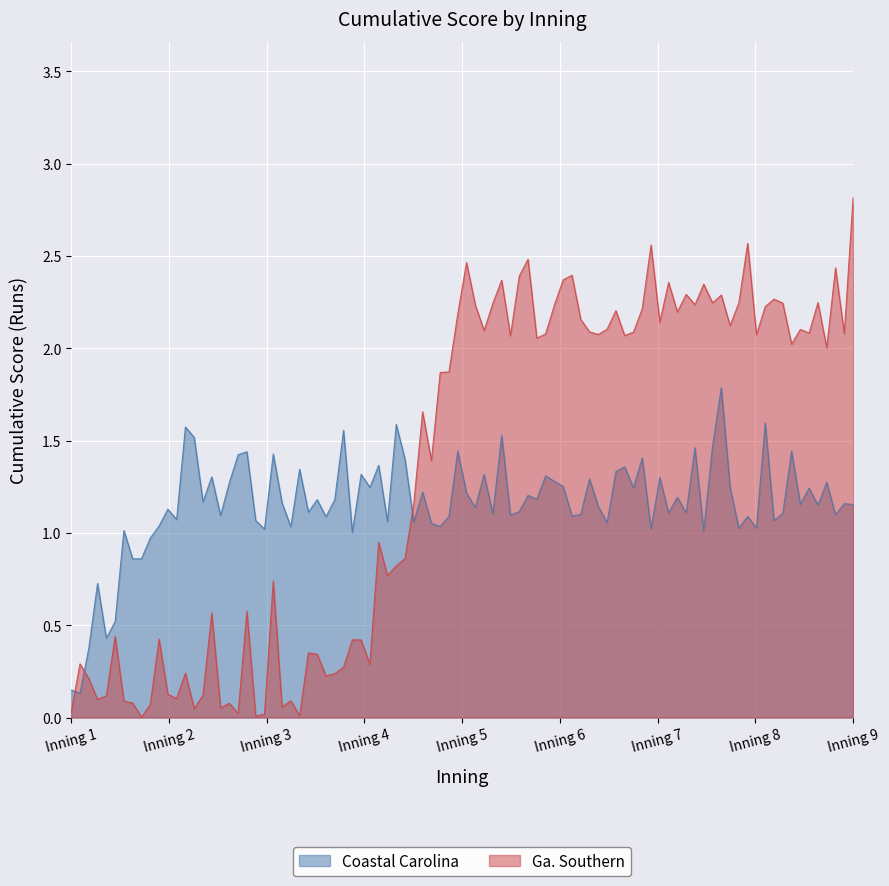

How many times do Ga. Southern and Coastal Carolina cross each other?

3